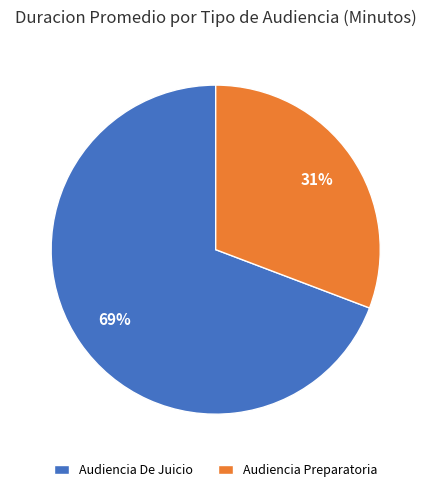

Approximately how many times larger is the value at Audiencia Preparatoria compared to Audiencia De Juicio?

0.4